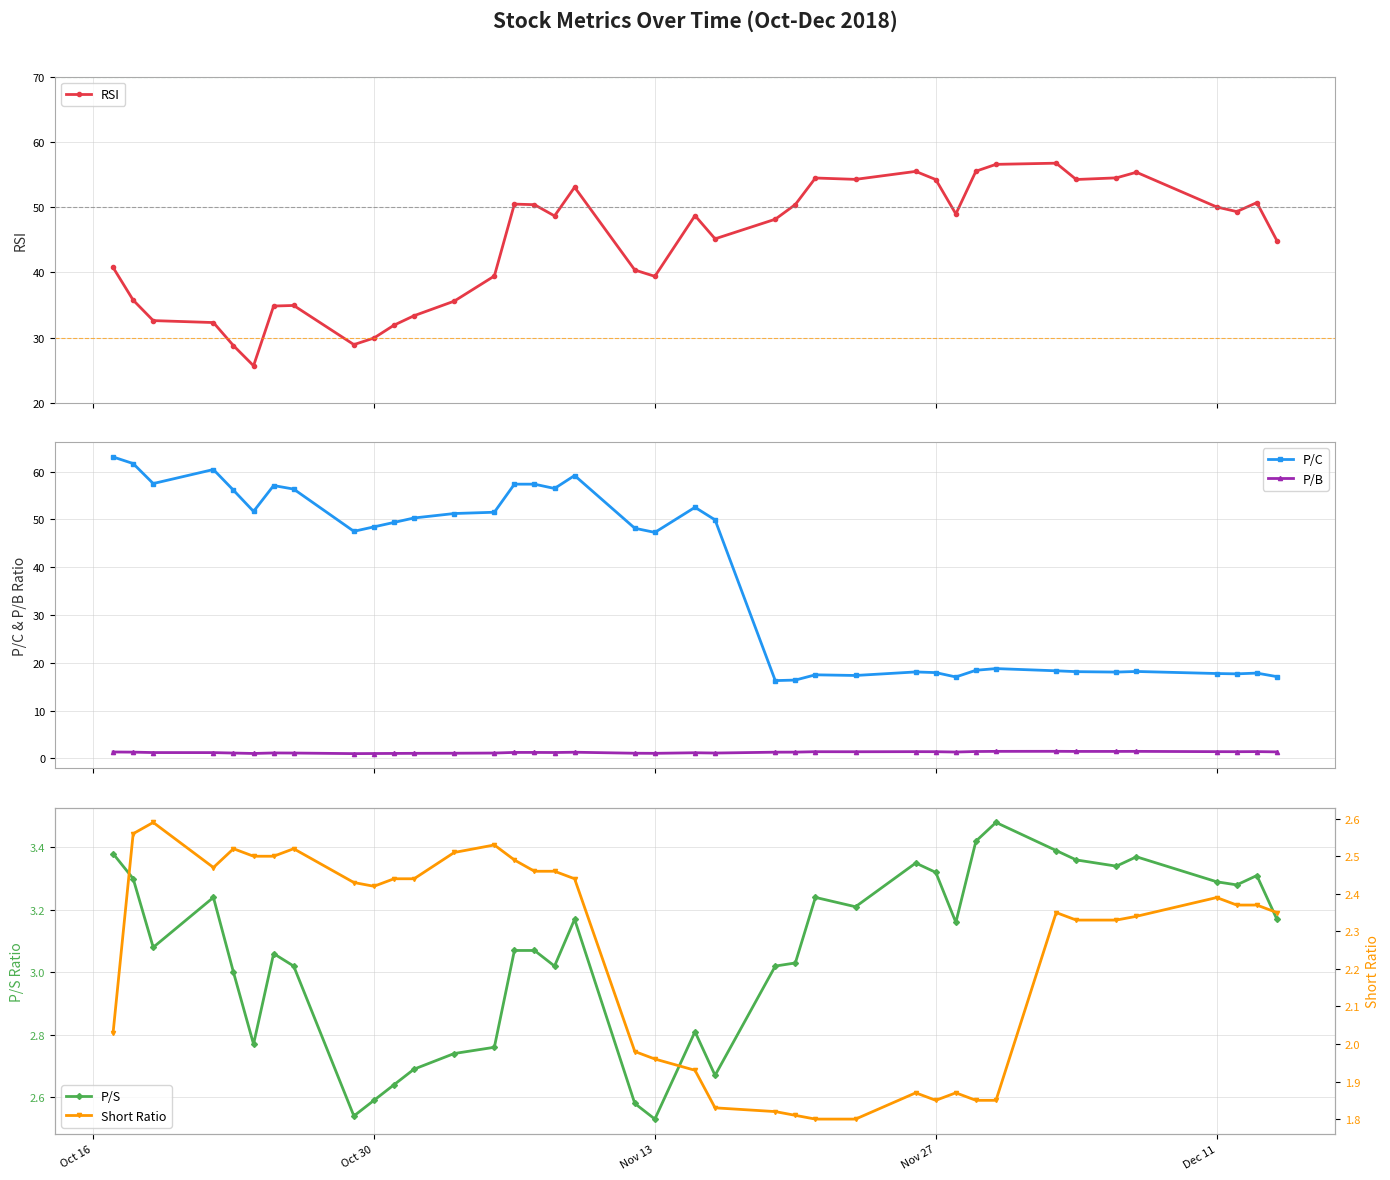

In RSI, how many points are higher than both neighbors (excluding endpoints)?

9